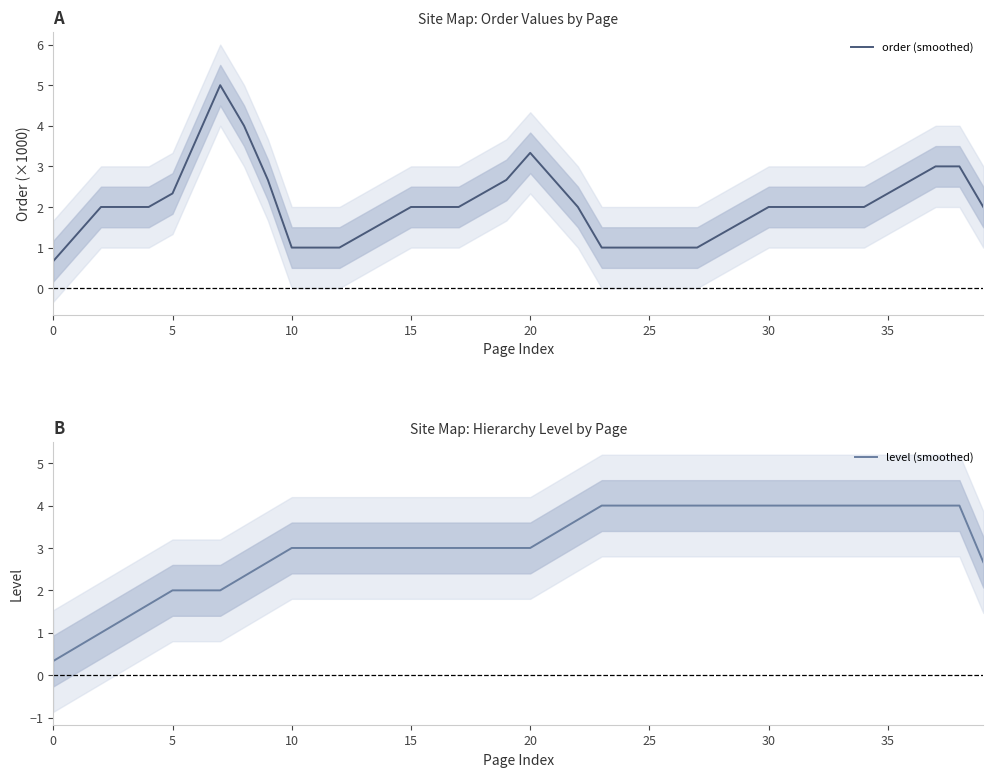

What are all the series names shown in the legend?

order (smoothed), level (smoothed)